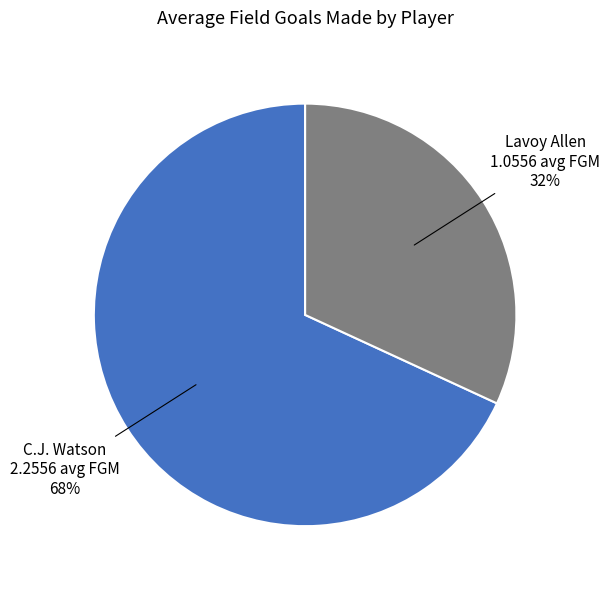

To the nearest percent, what is the difference between the largest and smallest slice percentages?

36%